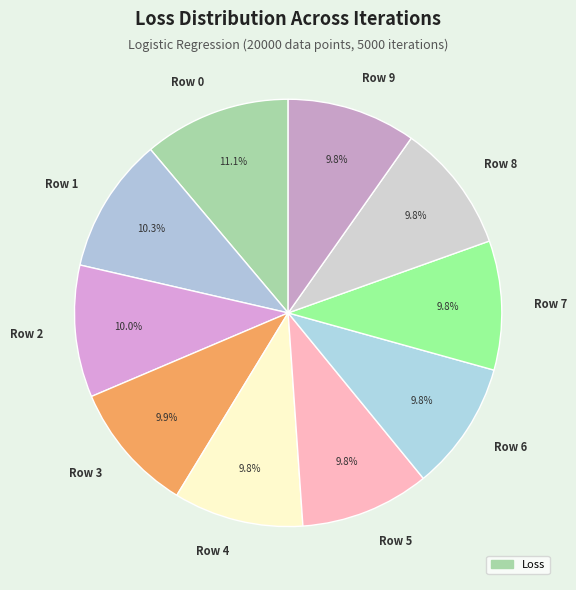

Which category has the biggest portion of the pie?

Row 0